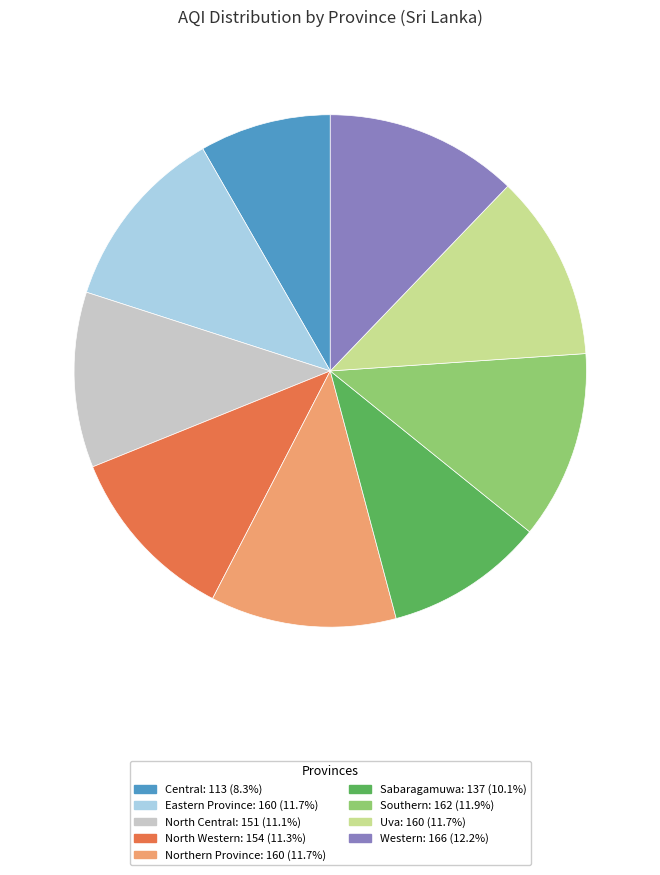

Which has a higher value, North Western or Sabaragamuwa?

North Western